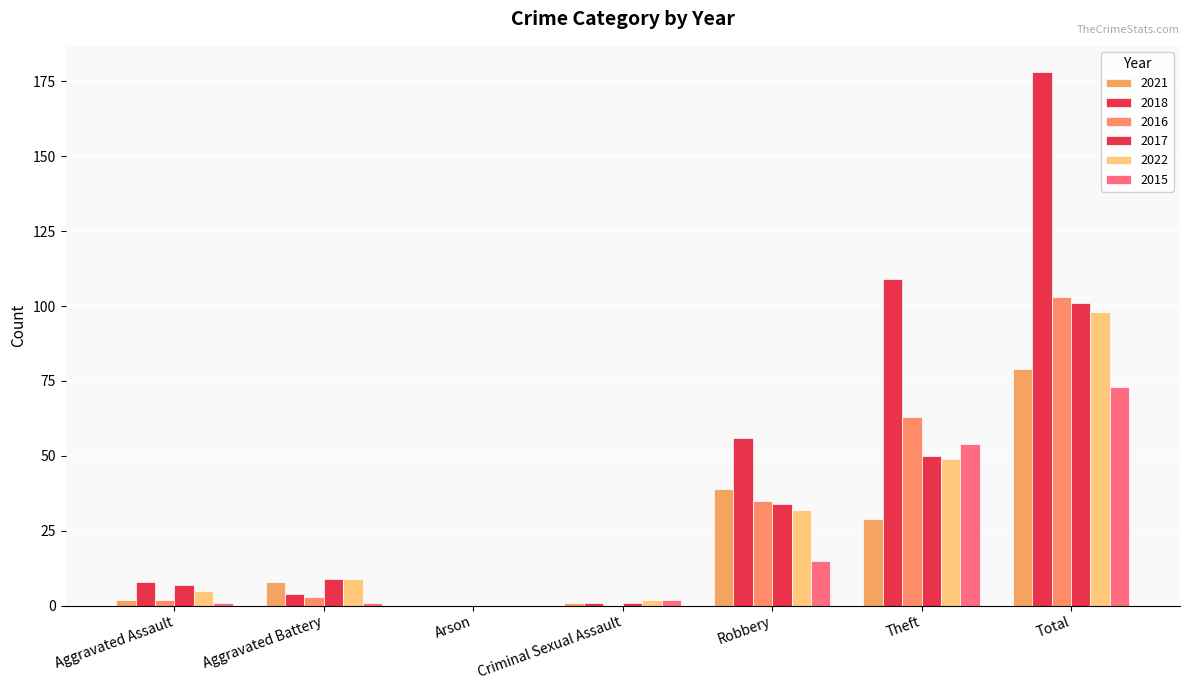

Reading left to right, list all the values displayed in this chart.

2021: 2	8	0	1	39	29	79
2018: 8	4	0	1	56	109	178
2016: 2	3	0	0	35	63	103
2017: 7	9	0	1	34	50	101
2022: 5	9	0	2	32	49	98
2015: 1	1	0	2	15	54	73